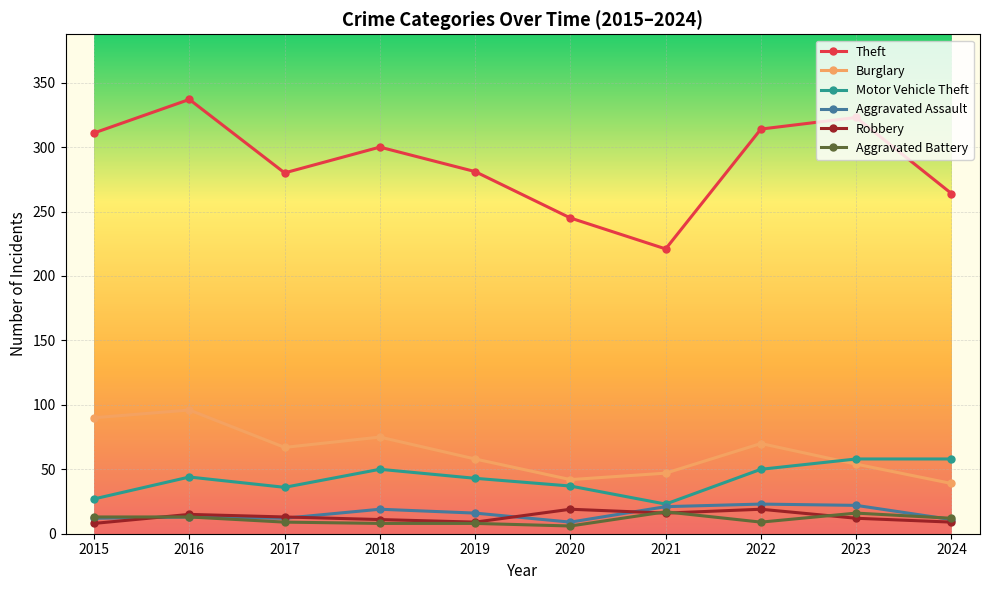

Between 2016 and 2024, which series saw the biggest shift?

Theft